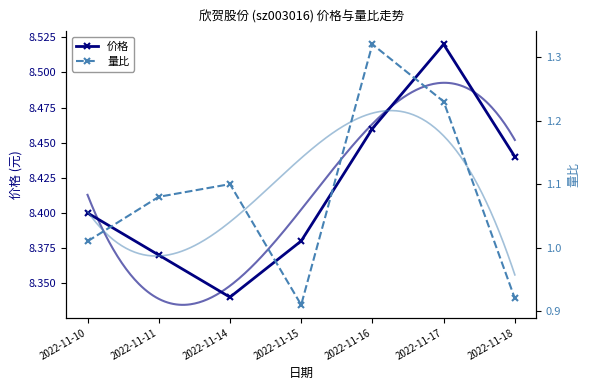

Reading left to right, extract all data points from this chart.

价格: 2022-11-10=8.4	2022-11-11=8.4	2022-11-14=8.3	2022-11-15=8.4	2022-11-16=8.5	2022-11-17=8.5	2022-11-18=8.4
量比: 2022-11-10=1.0	2022-11-11=1.1	2022-11-14=1.1	2022-11-15=0.9	2022-11-16=1.3	2022-11-17=1.2	2022-11-18=0.9